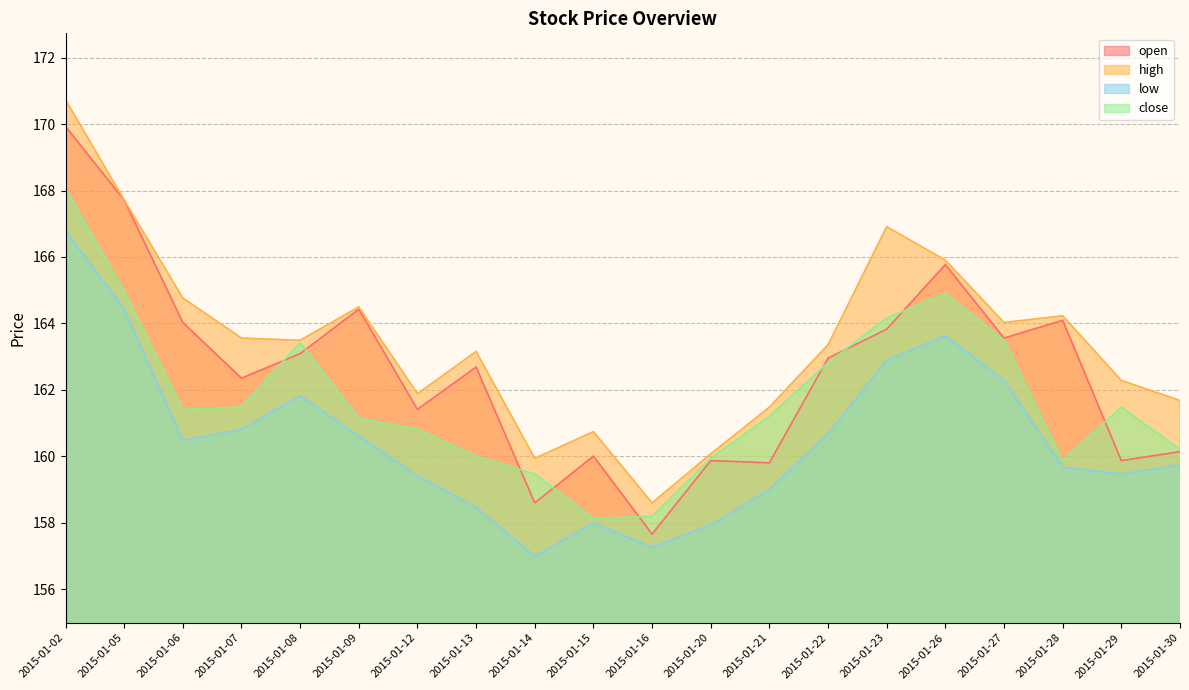

List the series in order of their peak value, lowest first.

low, close, open, high